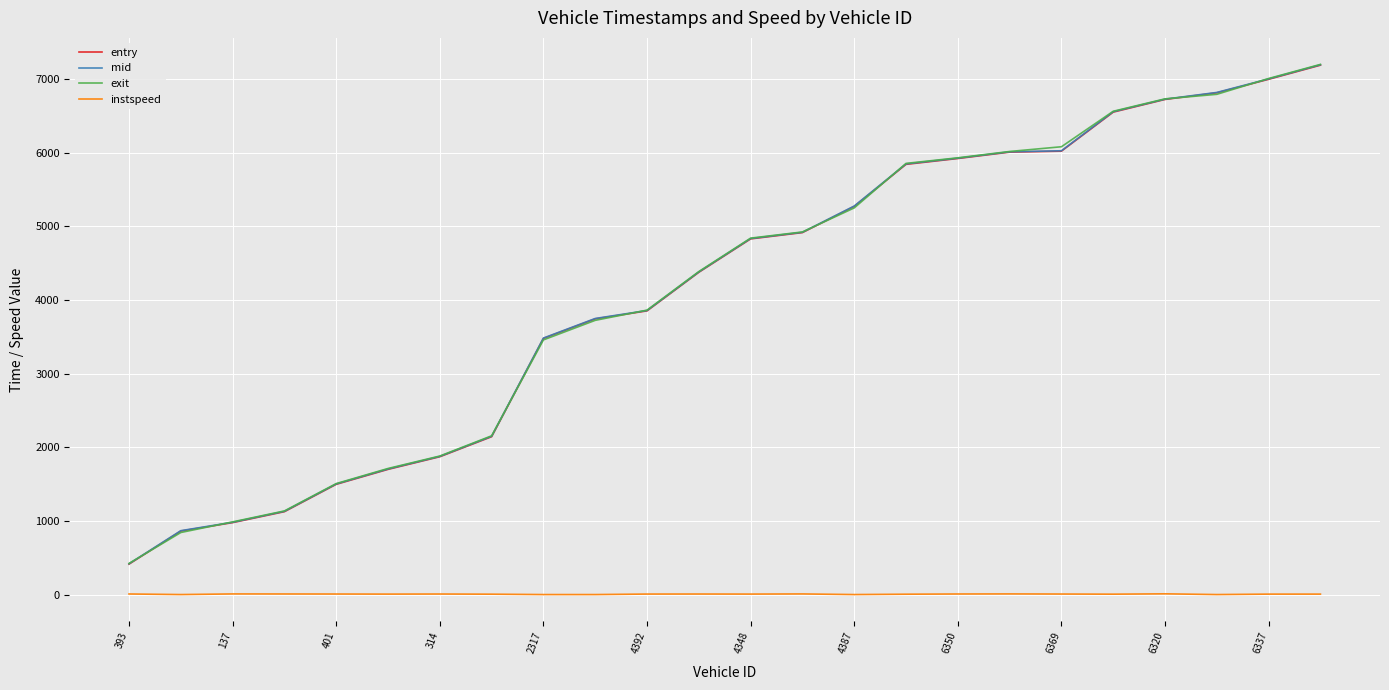

True or false: mid and instspeed intersect in this chart.

False